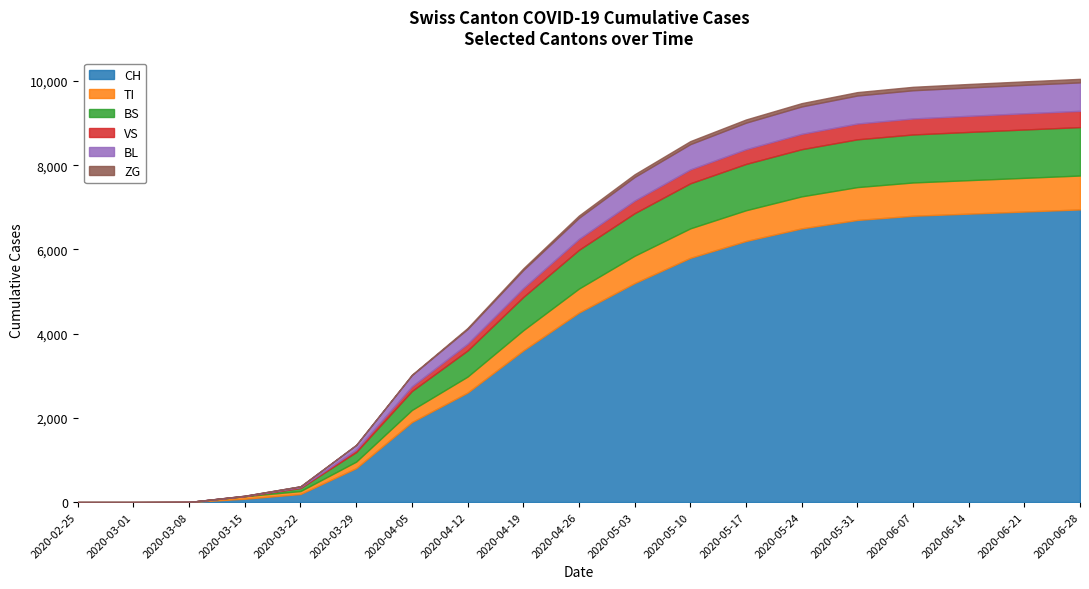

Reading right to left, list all the values displayed in this chart.

CH: 6950	6900	6850	6800	6700	6500	6200	5800	5200	4500	3600	2600	1900	806	192	79	3	0	0
TI: 805	800	795	790	780	760	730	700	650	570	480	380	287	155	70	61	0	0	0
BS: 1150	1148	1145	1140	1135	1120	1100	1070	1010	920	790	620	450	228	73	0	0	0	0
VS: 386	385	383	380	375	365	350	330	300	260	210	160	112	54	19	6	0	0	0
BL: 676	675	673	670	665	650	630	600	560	500	430	350	266	115	21	5	0	0	0
ZG: 84	83	83	82	81	79	76	72	65	55	40	25	10	0	0	0	0	0	0